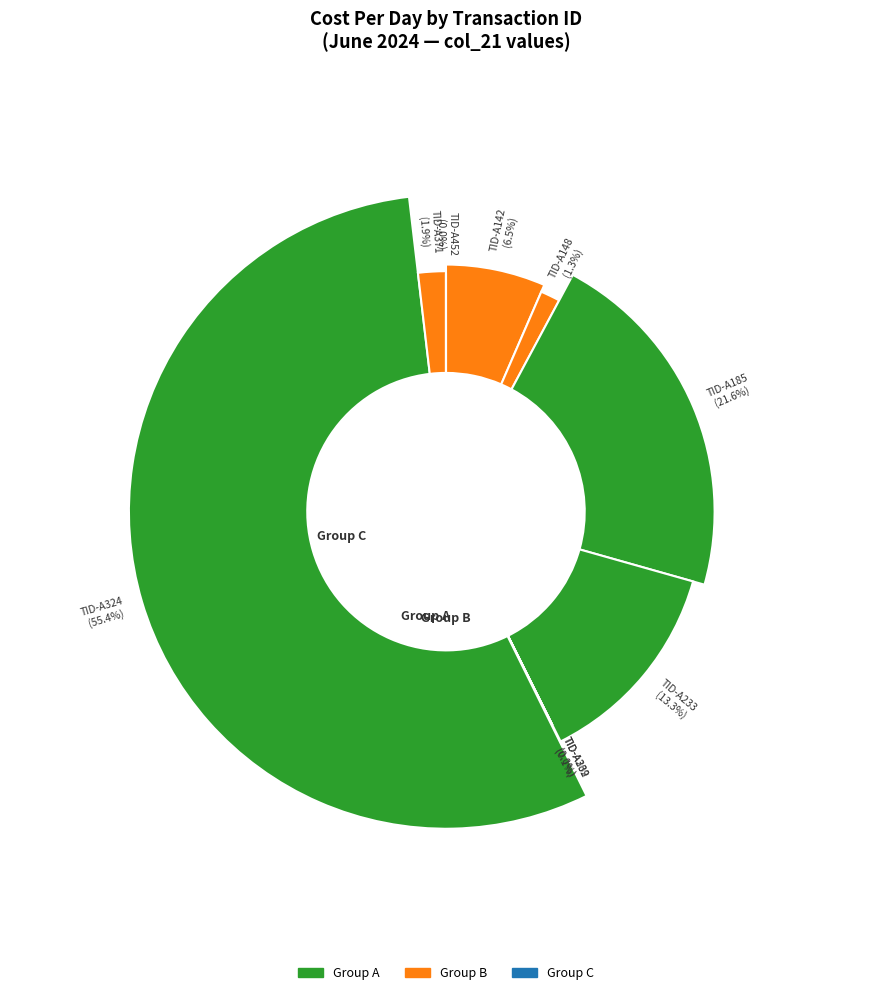

Combined, do TID-A233 and TID-A324 account for over 50%?

Yes